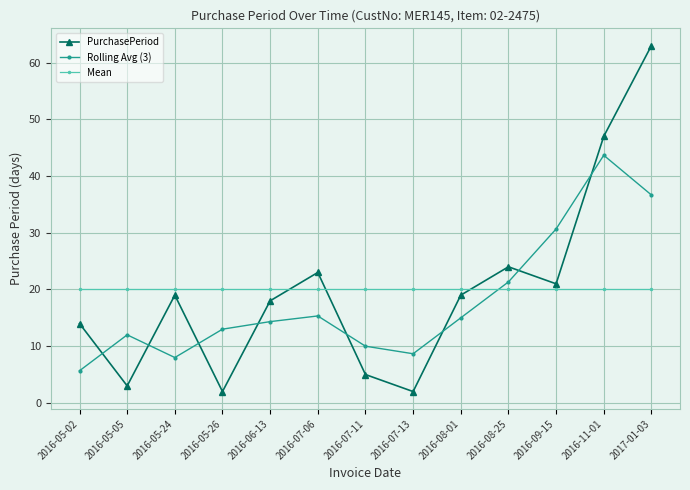

How many categories are shown in the chart?

13